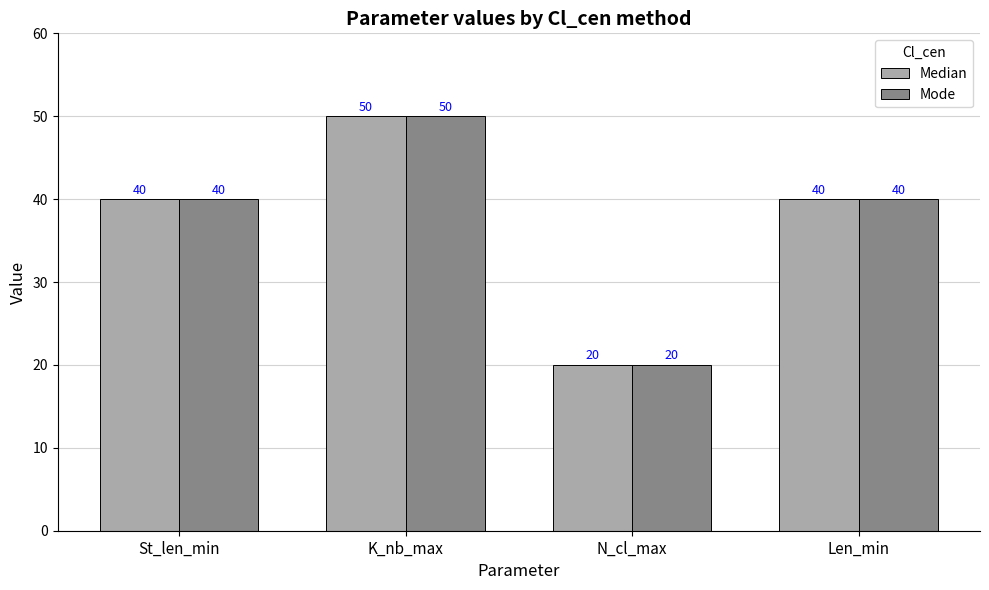

Is it true that Mode equals 20 at N_cl_max?

True